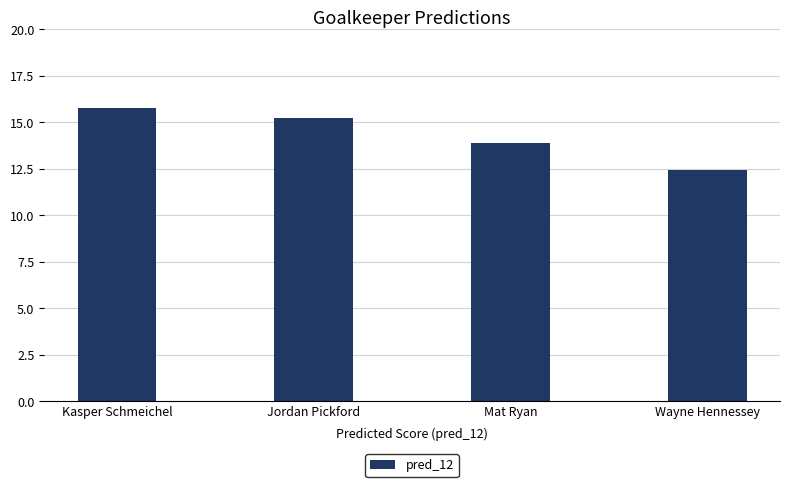

What is the difference between the values at Mat Ryan and Jordan Pickford?

1.3